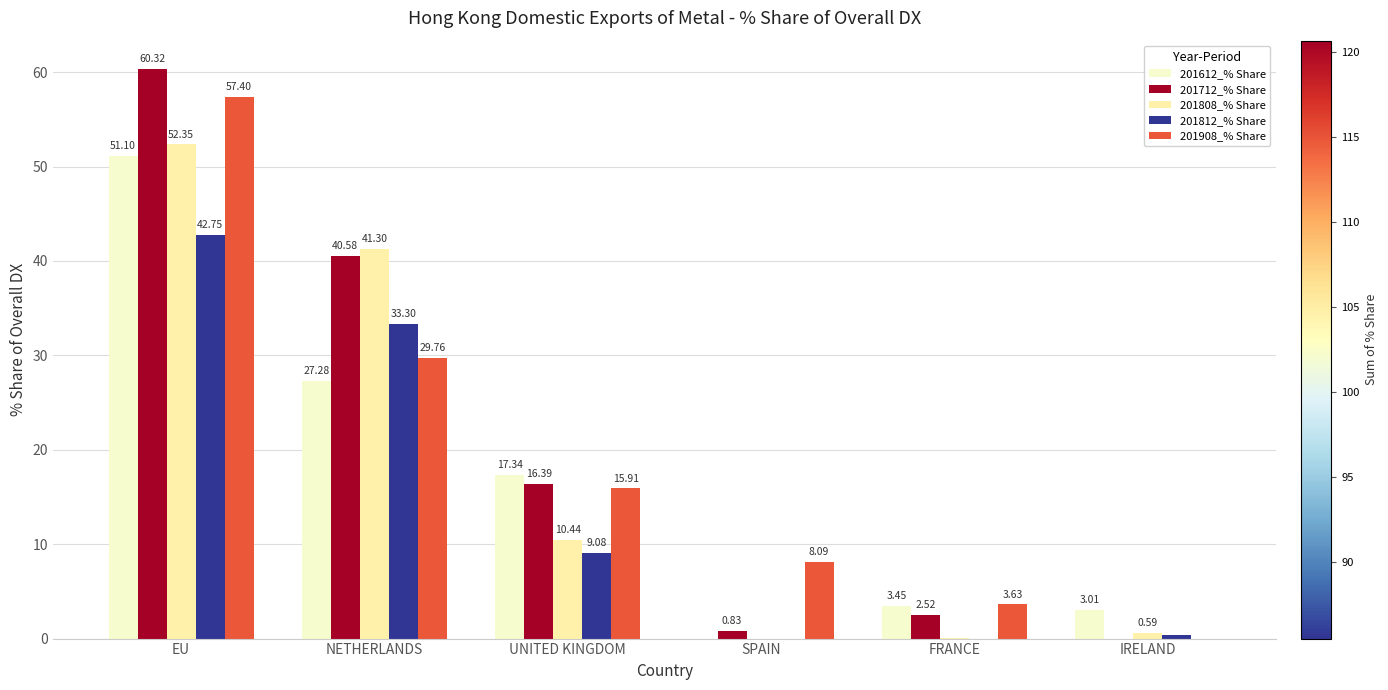

Which series has the largest total across all categories?

201712_% Share